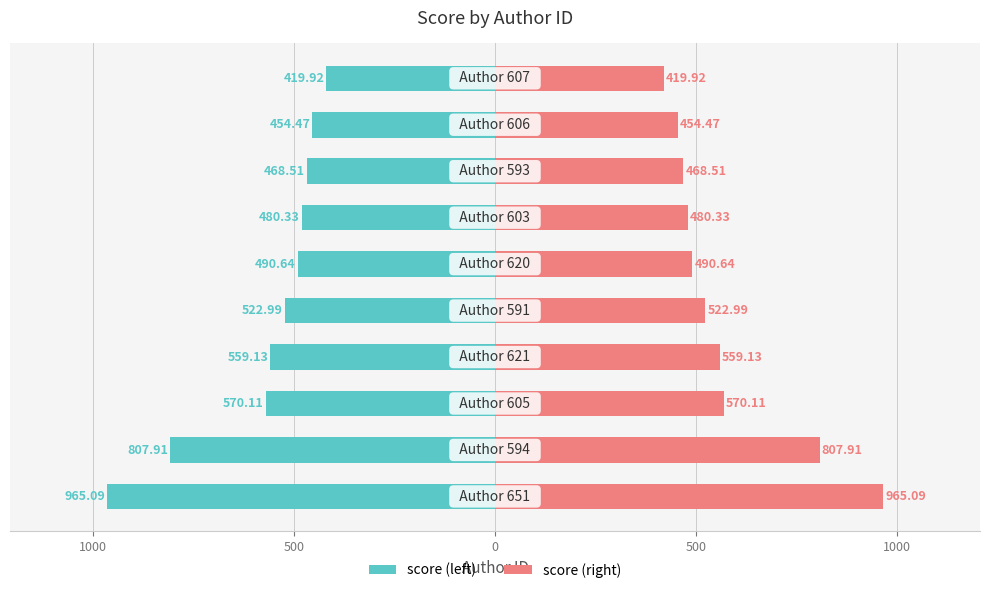

List the series in order of their overall mean, highest first.

score (right), score (left)